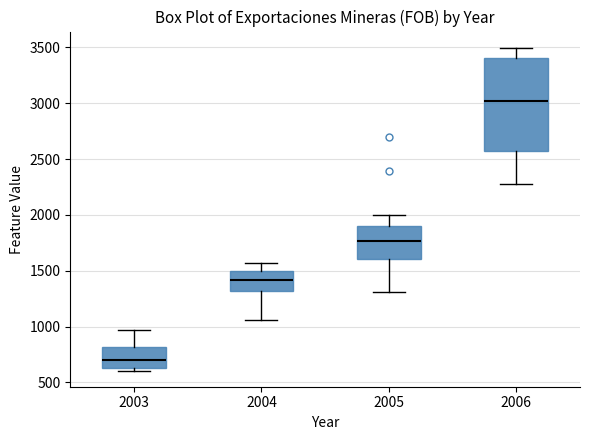

Reading left to right, transcribe this box plot: for each box, give where its median line is, the range the box spans, and where its two whiskers end, as read against the y-axis. The values are not printed on the chart, so give them approximately, as read against the axis.

2003: median 700, box 650 to 800, whiskers 600 to 950
2004: median 1400, box 1300 to 1500, whiskers 1050 to 1550
2005: median 1750, box 1600 to 1900, whiskers 1300 to 2000
2006: median 3000, box 2550 to 3400, whiskers 2300 to 3500